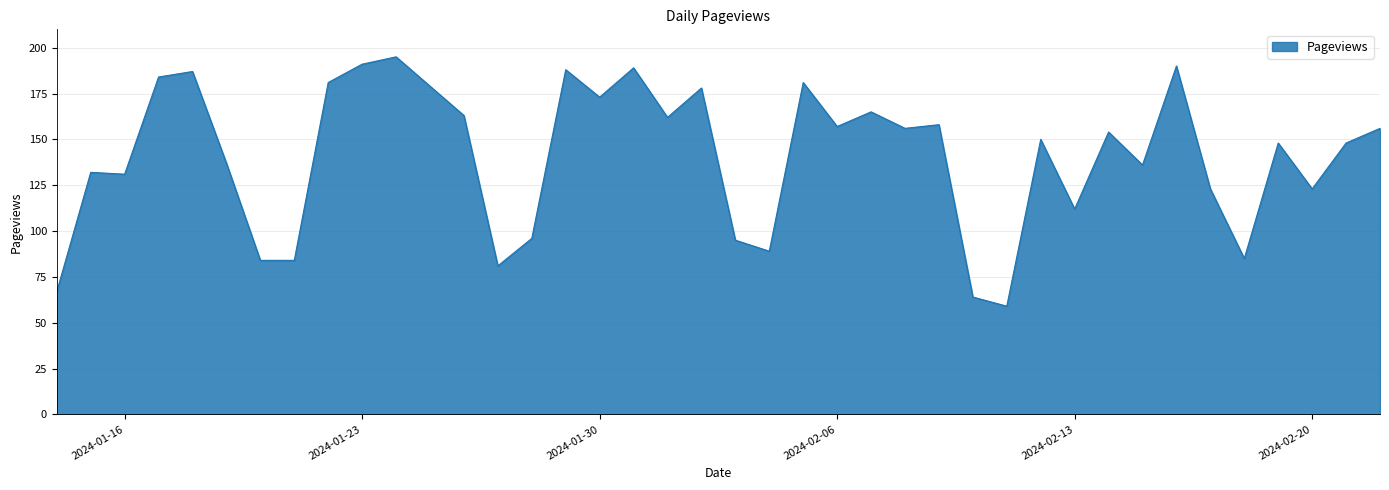

Reading left to right, transcribe all the data shown in this chart.

67	132	131	184	187	137	84	84	181	191	195	179	163	81	96	188	173	189	162	178	95	89	181	157	165	156	158	64	59	150	112	154	136	190	123	85	148	123	148	156